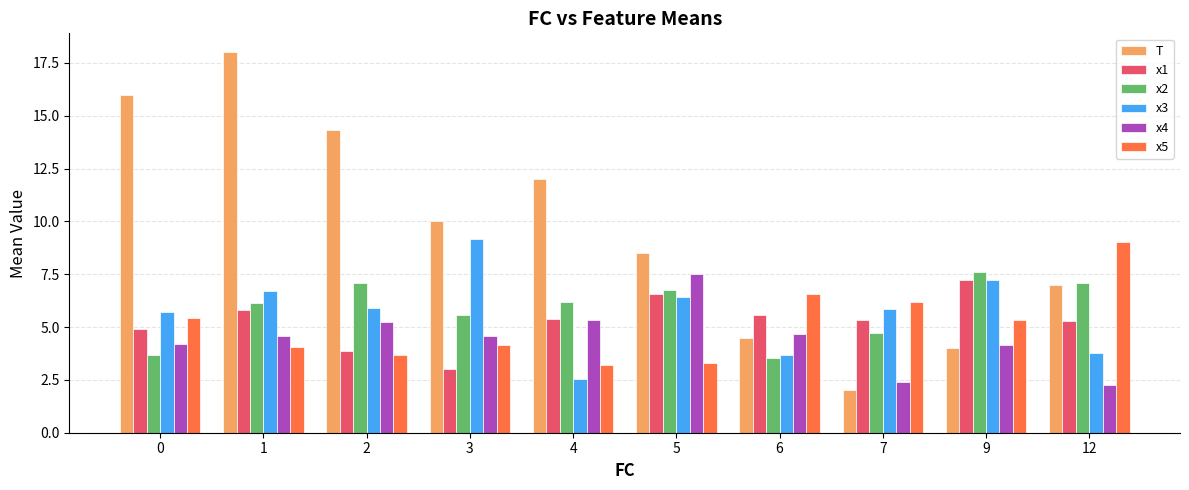

Rank the series at 0 from highest to lowest value.

T, x3, x5, x1, x4, x2